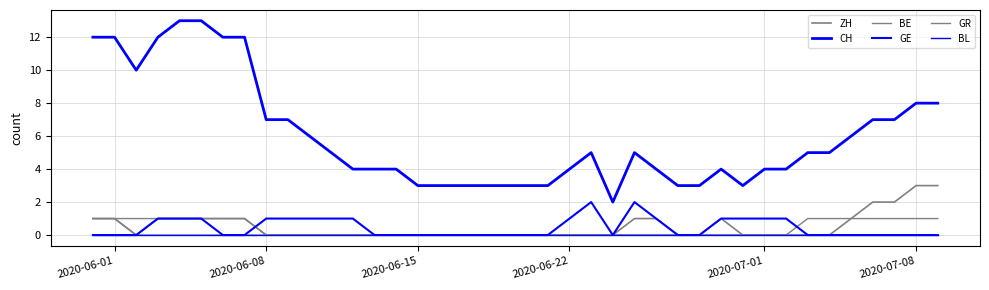

Does the chart have visible grid lines?

Yes